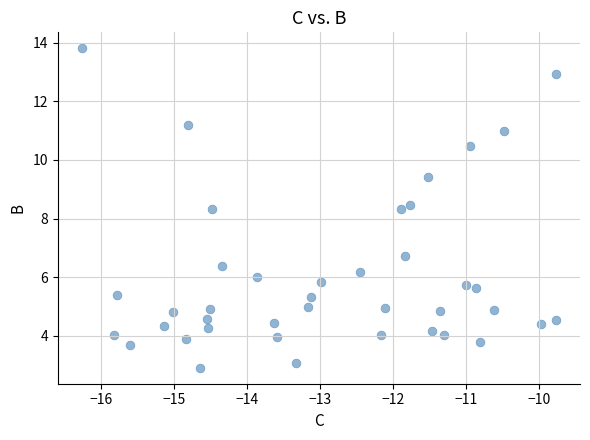

What is the range of X values (max minus min)?

6.5